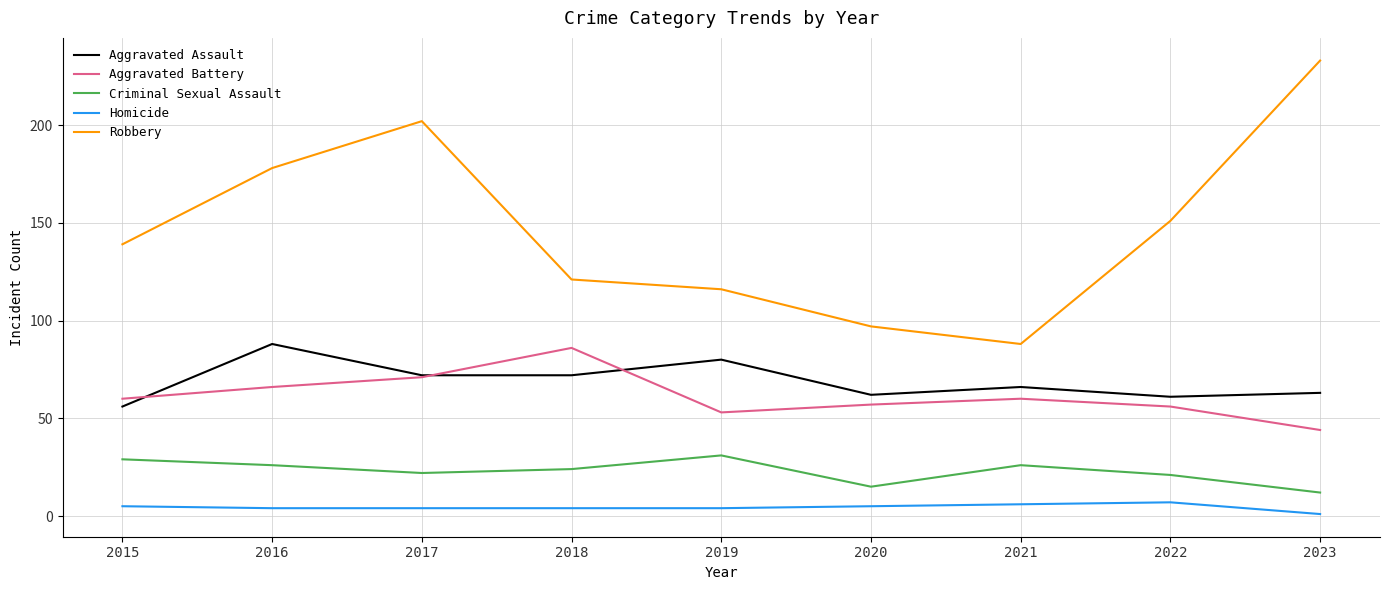

Count the number of categories in the chart.

9